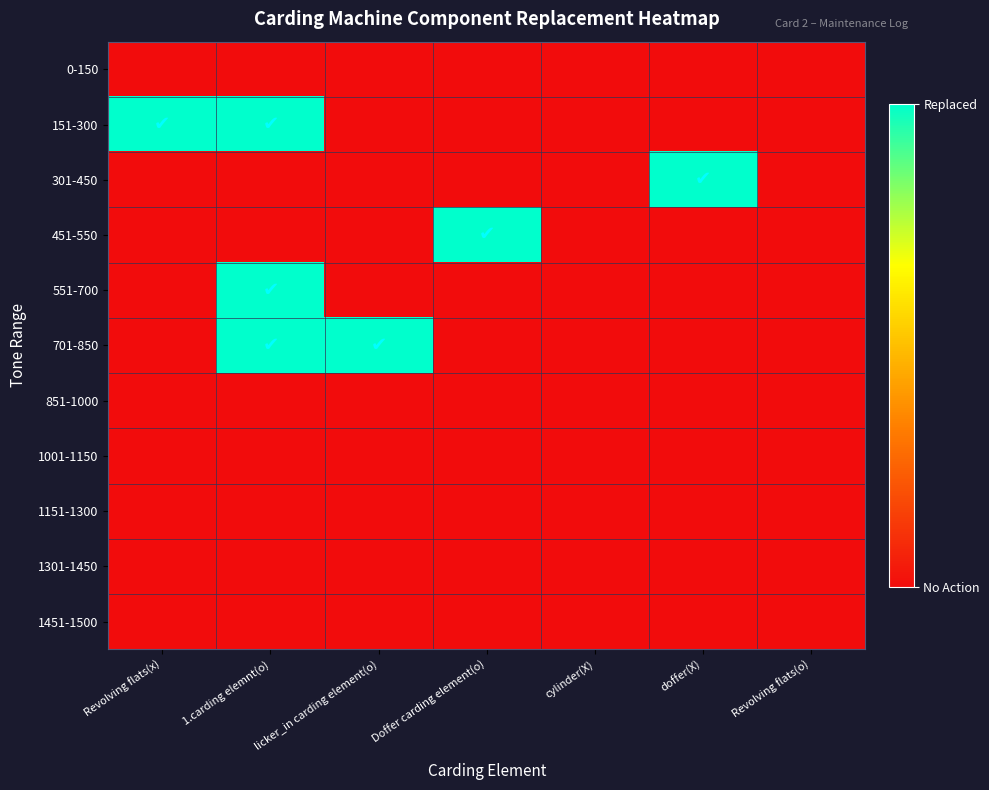

List the series in order of their peak value, lowest first.

0-150, 851-1000, 1001-1150, 1151-1300, 1301-1450, 1451-1500, 151-300, 301-450, 451-550, 551-700, 701-850